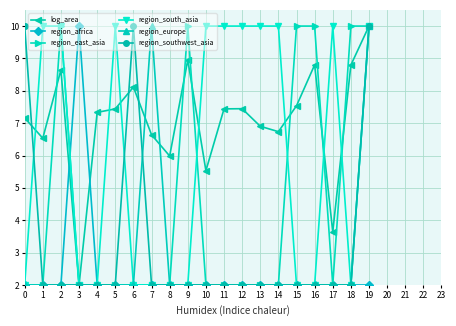

What is the spread (max minus min) of values at 4?

5.3